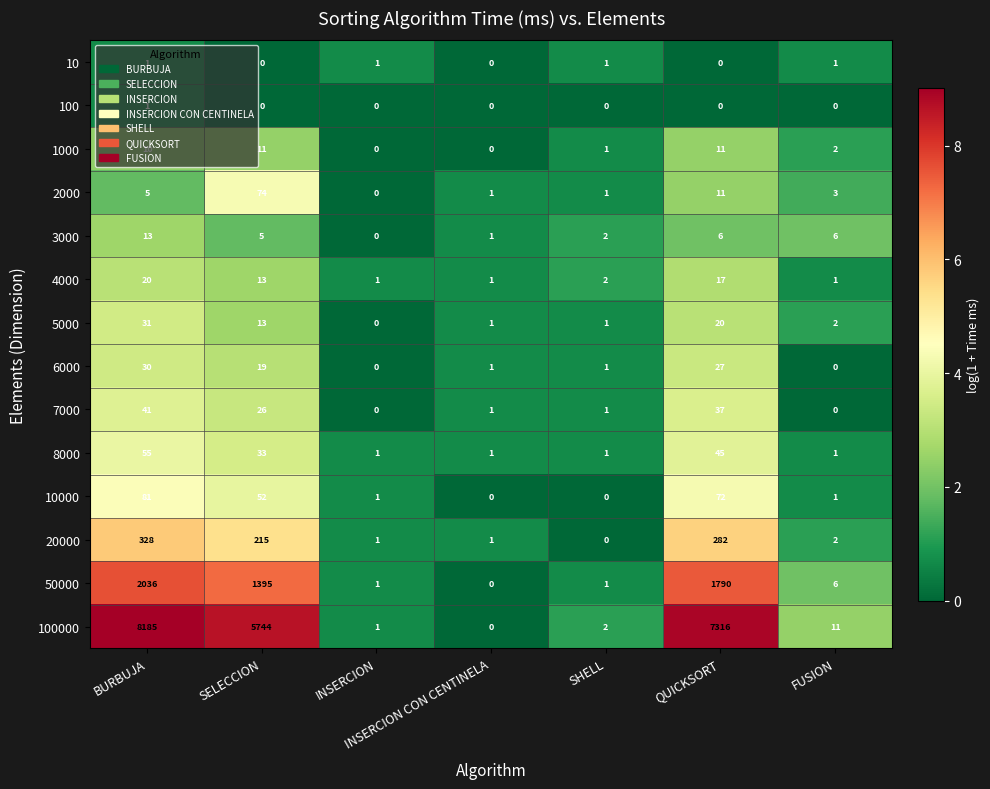

Which series has the widest spread of values?

100000